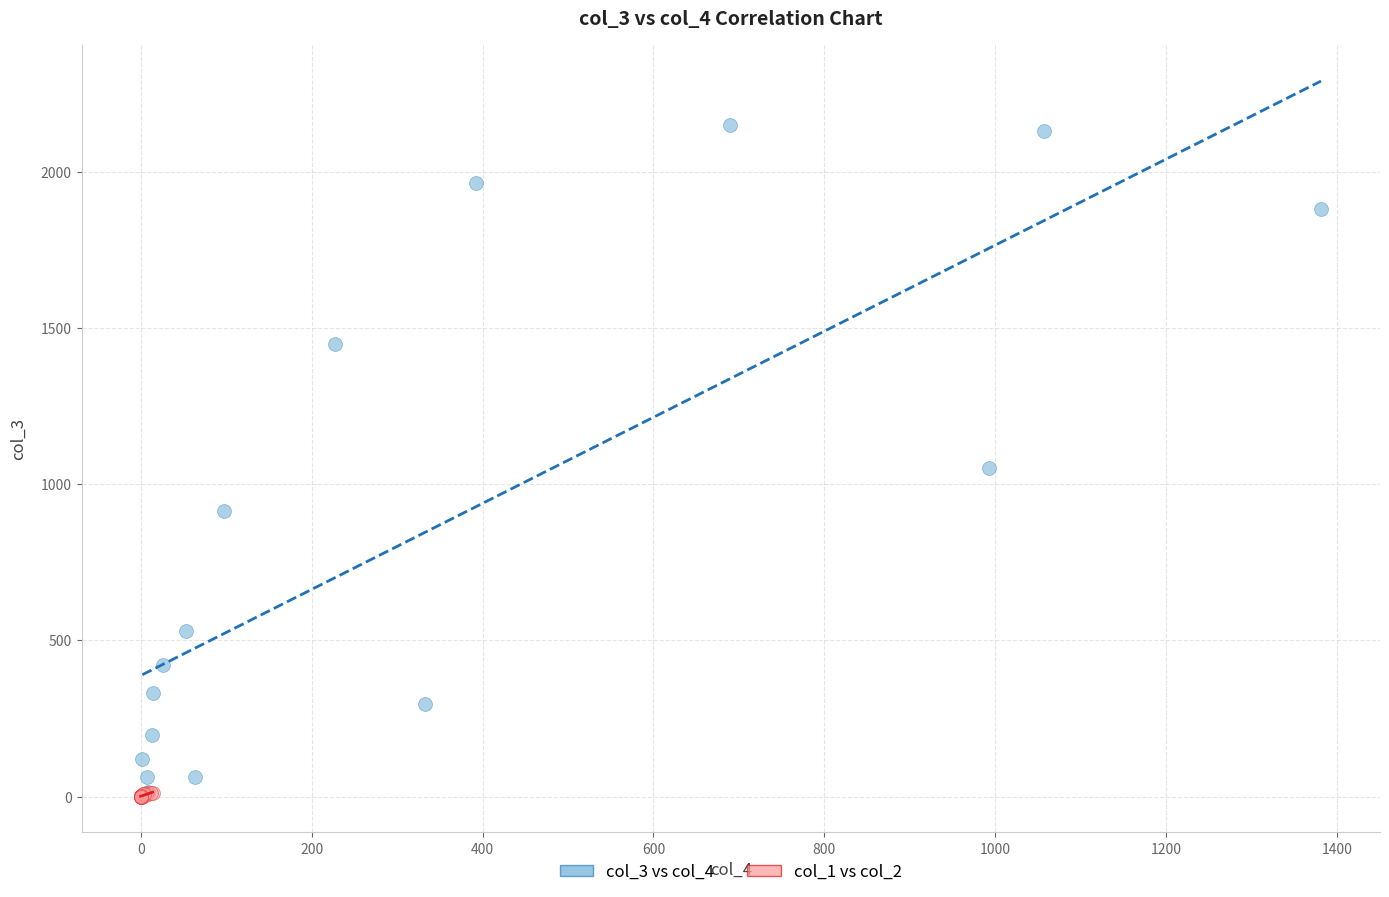

Which series reaches the maximum Y coordinate?

col_3 vs col_4